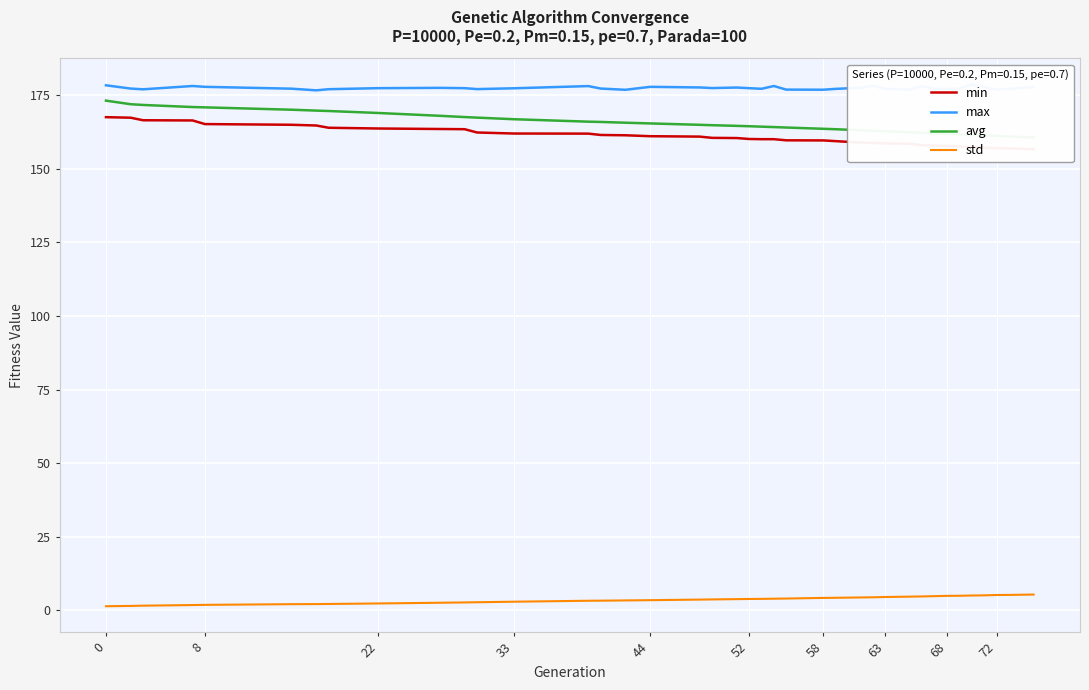

What is the maximum value for std?

5.3